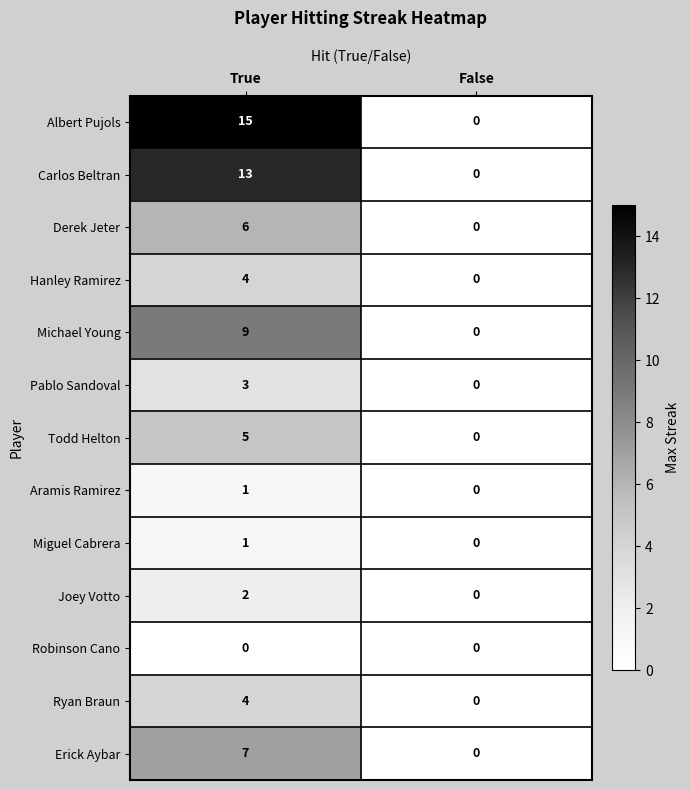

What is the sum of the Pablo Sandoval values at False and True?

3